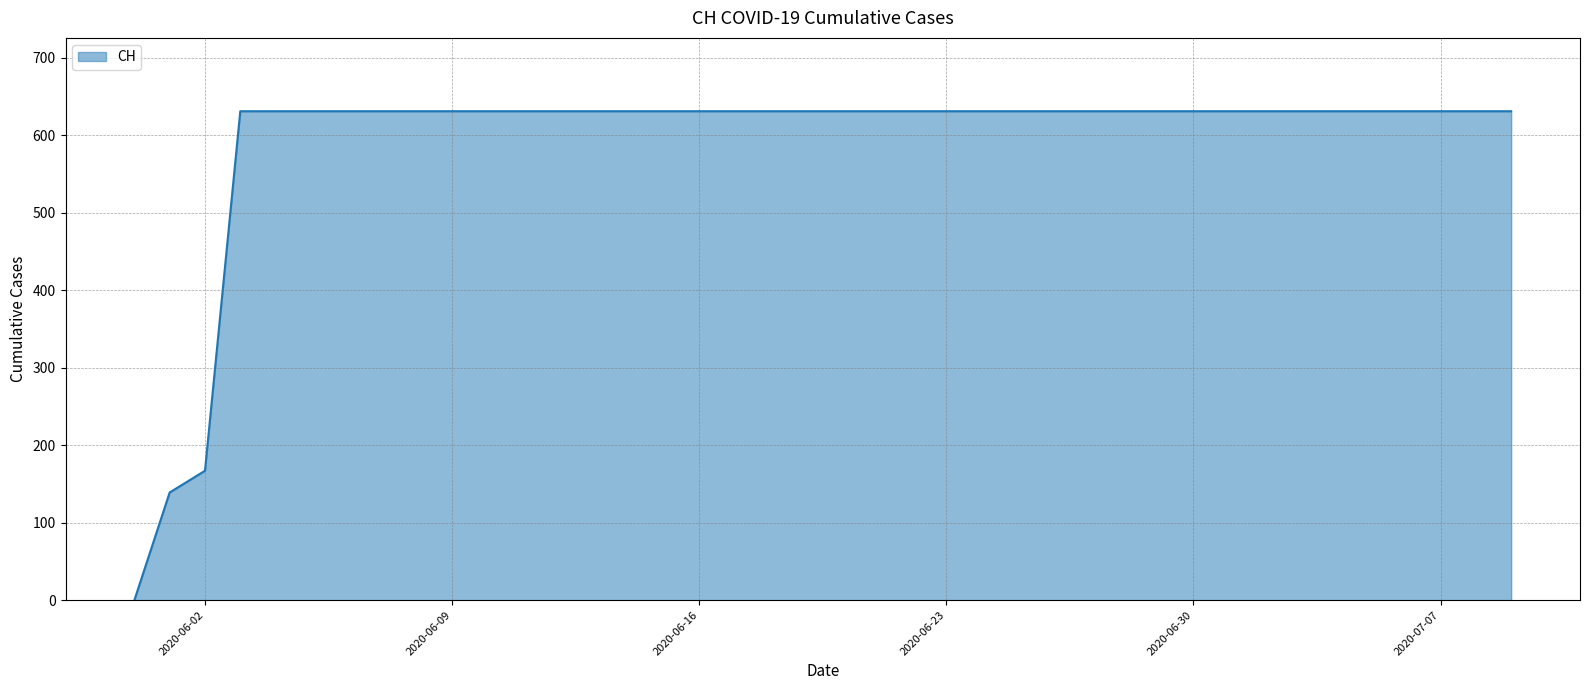

What is the difference between the maximum and second lowest values?

492